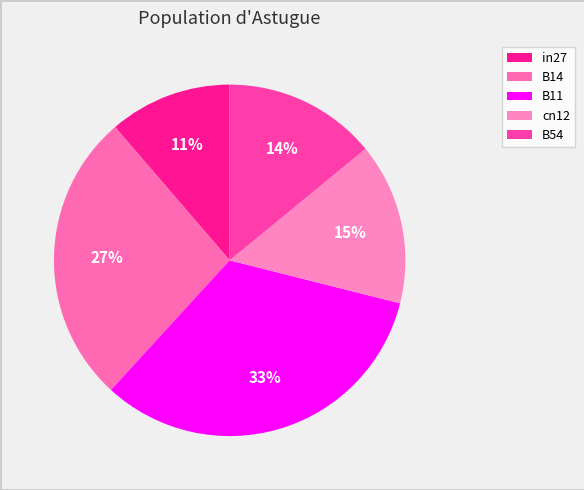

How many slices are in this pie chart?

5